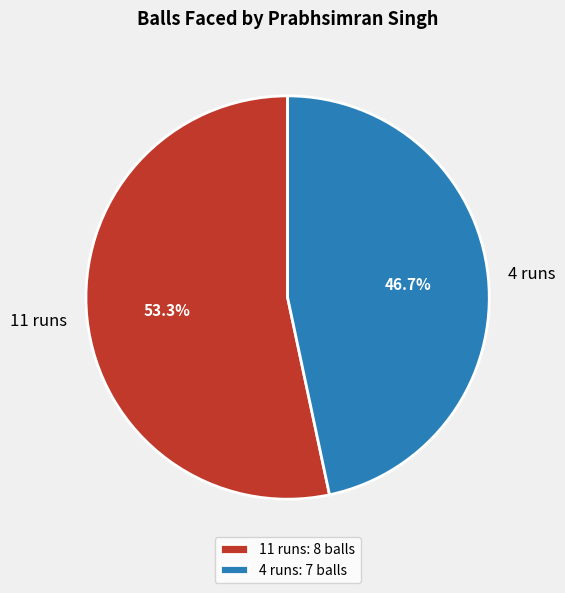

To the nearest percent, what is the combined percentage of 11 runs and 4 runs?

100%